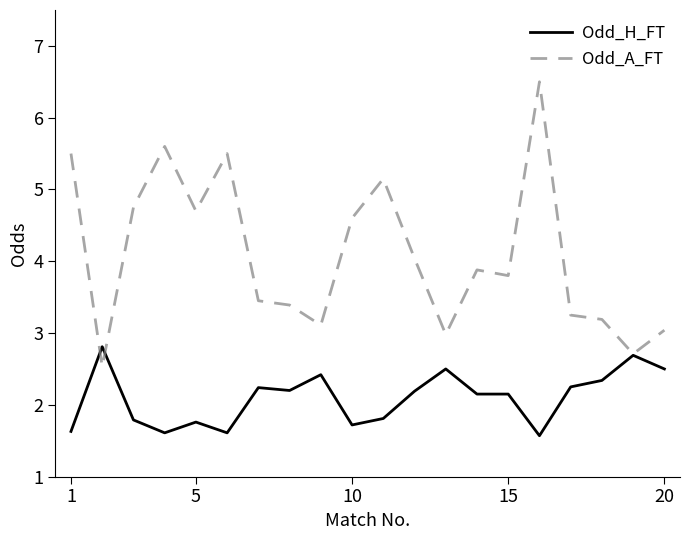

Rank the series by their average value, from highest to lowest.

Odd_A_FT, Odd_H_FT